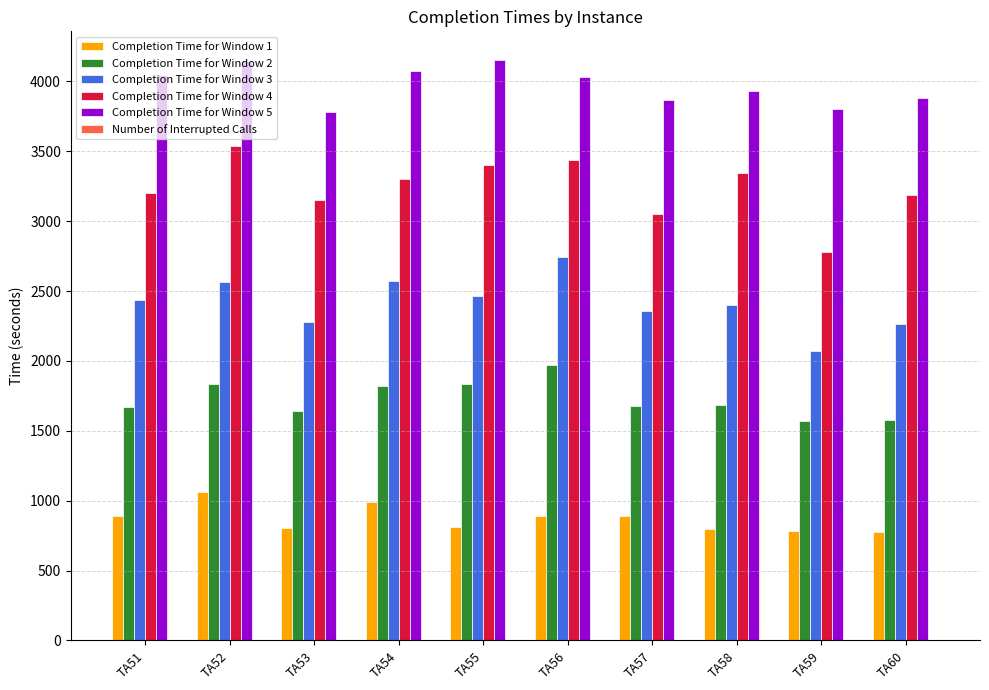

Is the value of Completion Time for Window 3 at TA59 greater than the value of Completion Time for Window 1 at TA58?

Yes